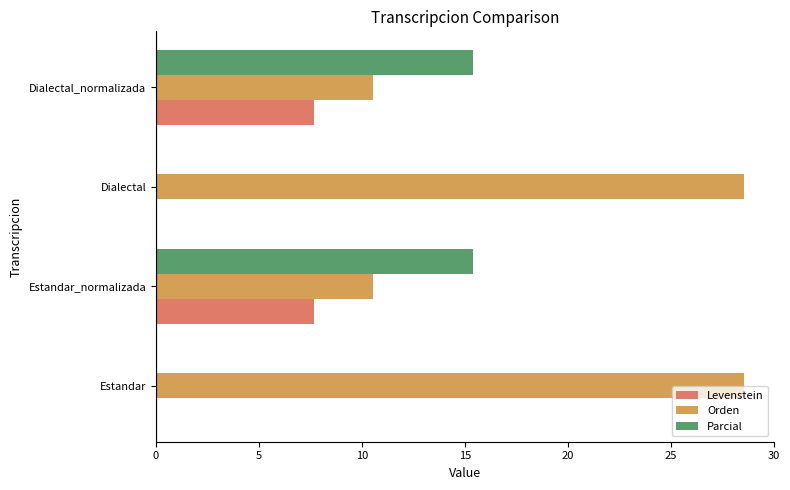

Between Estandar and Dialectal_normalizada, which series saw the biggest shift?

Orden